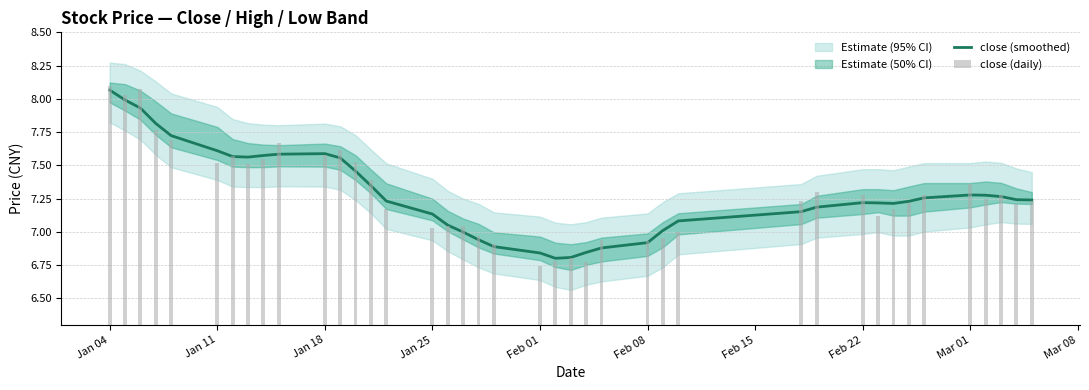

How many data points in close (smoothed) are less than 7?

9